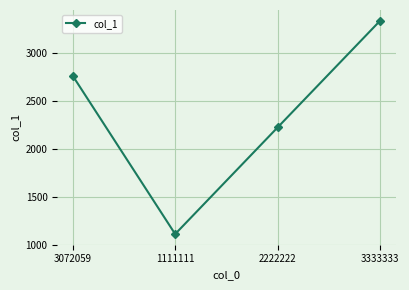

Which has a higher value, 2222222 or 1111111?

2222222